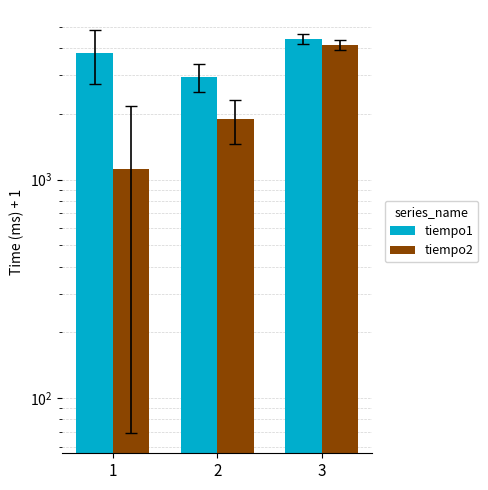

What is the greatest value displayed?

4400